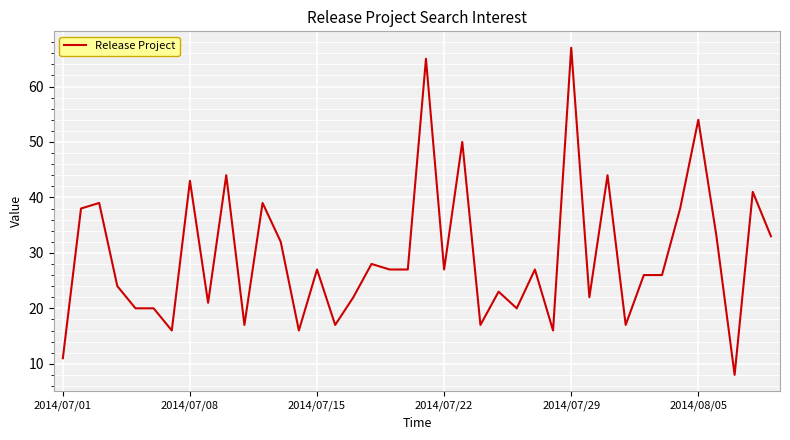

What is the maximum value shown in the chart?

67